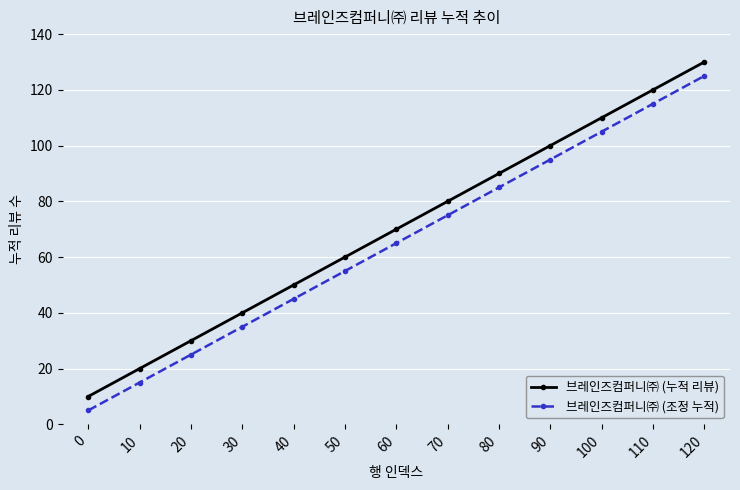

At which category is the sum across all series the highest?

120